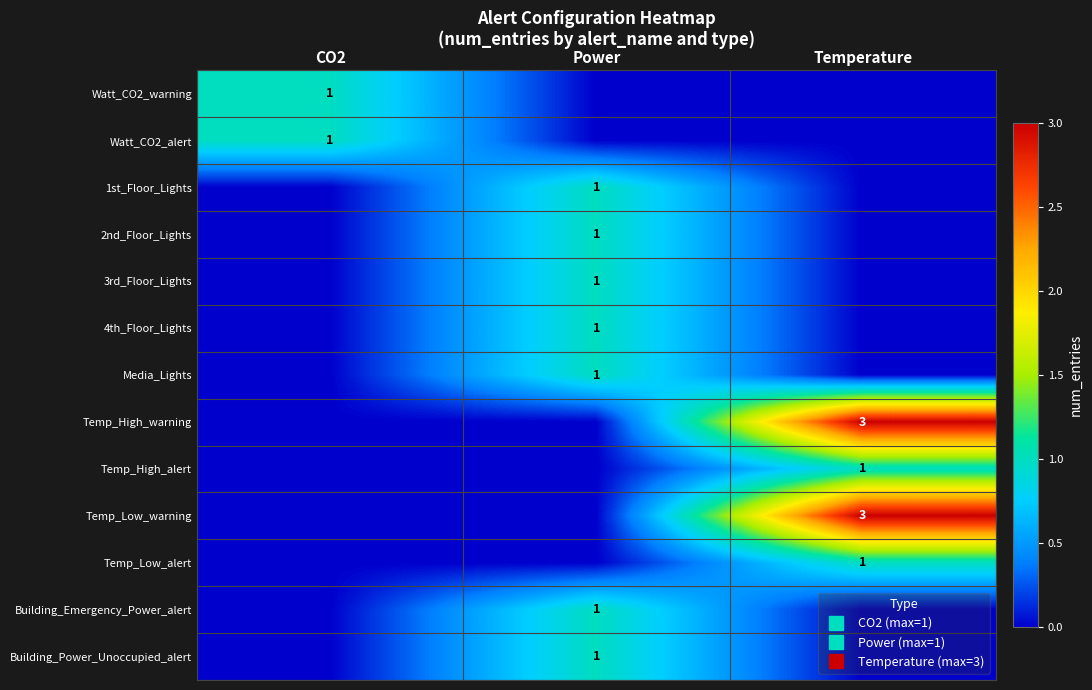

How many distinct data groups are displayed?

13